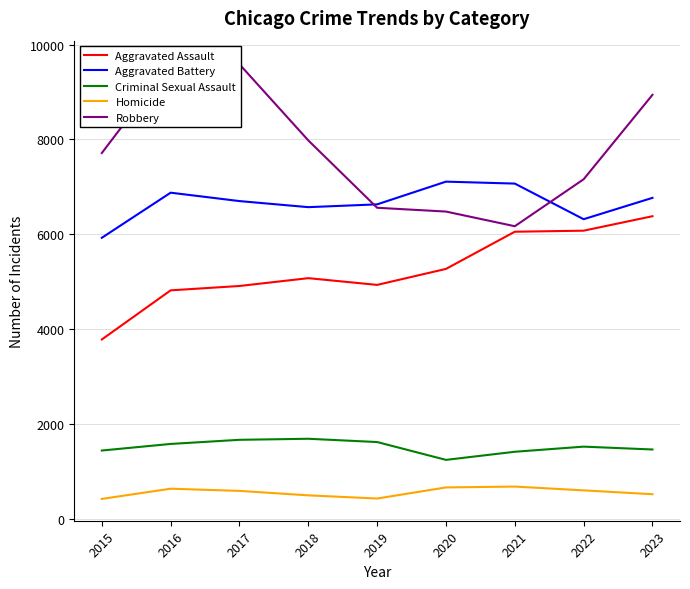

True or false: Aggravated Assault and Robbery cross at least once.

False